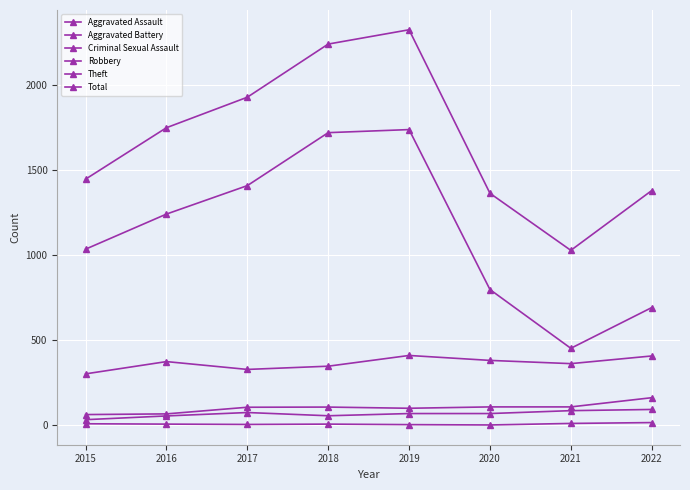

Does the chart have visible grid lines?

Yes